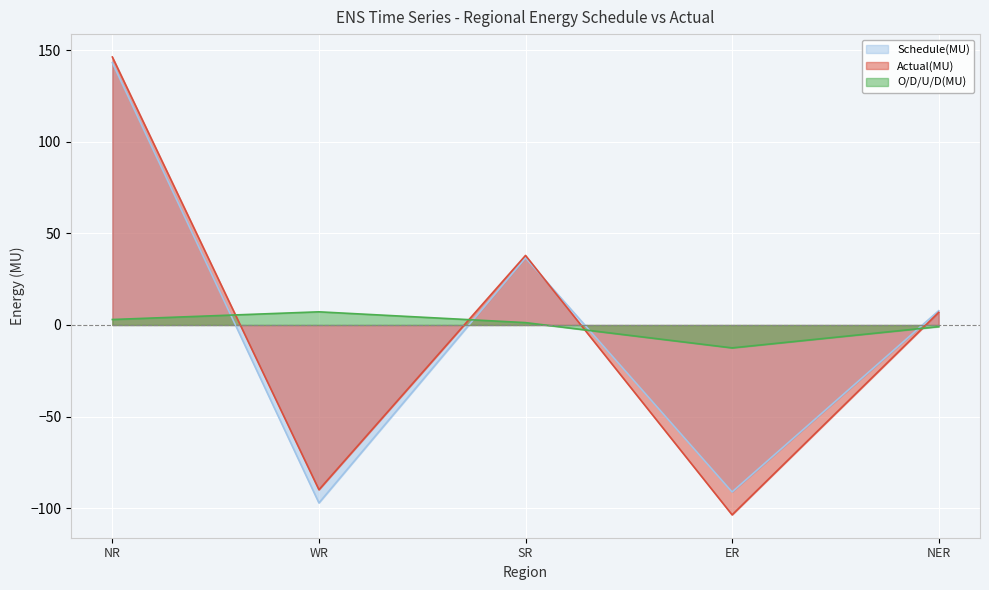

What is the maximum value for Schedule(MU)?

143.3